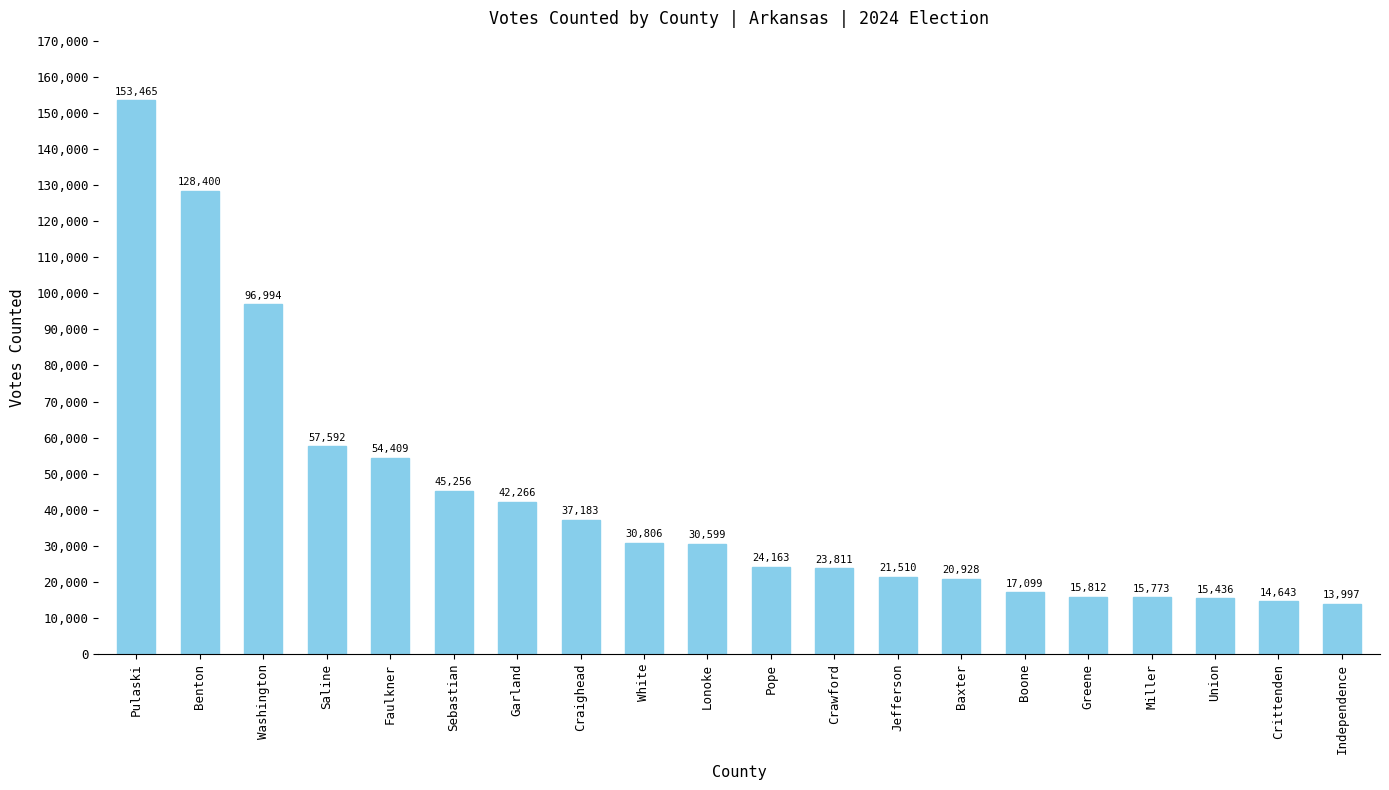

What is the sum of the values at Crittenden and Craighead?

51826